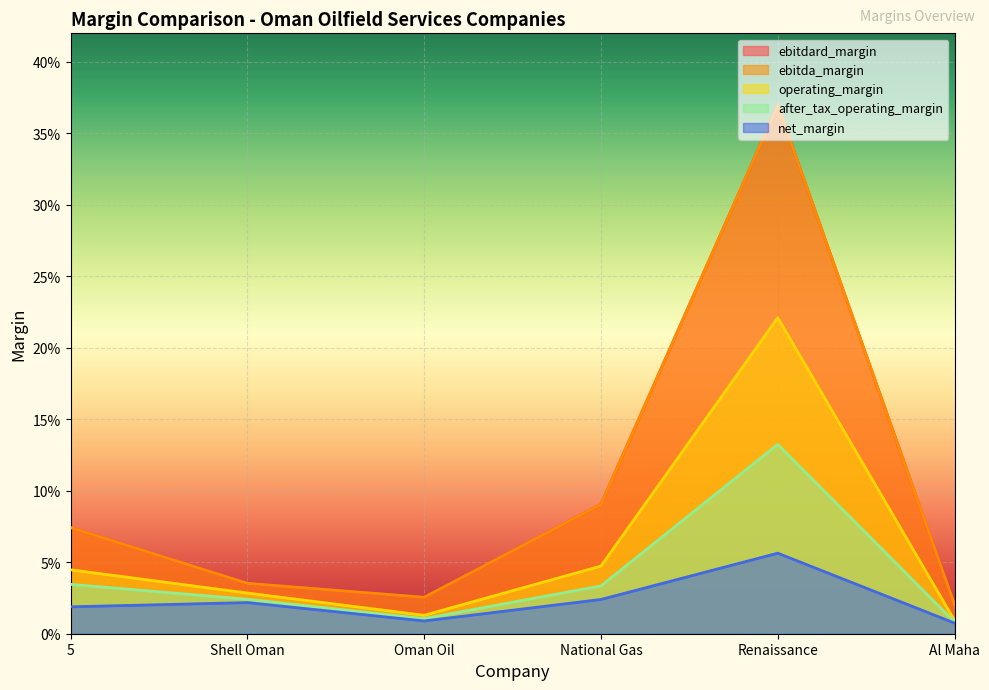

How many lines are shown in the chart?

5